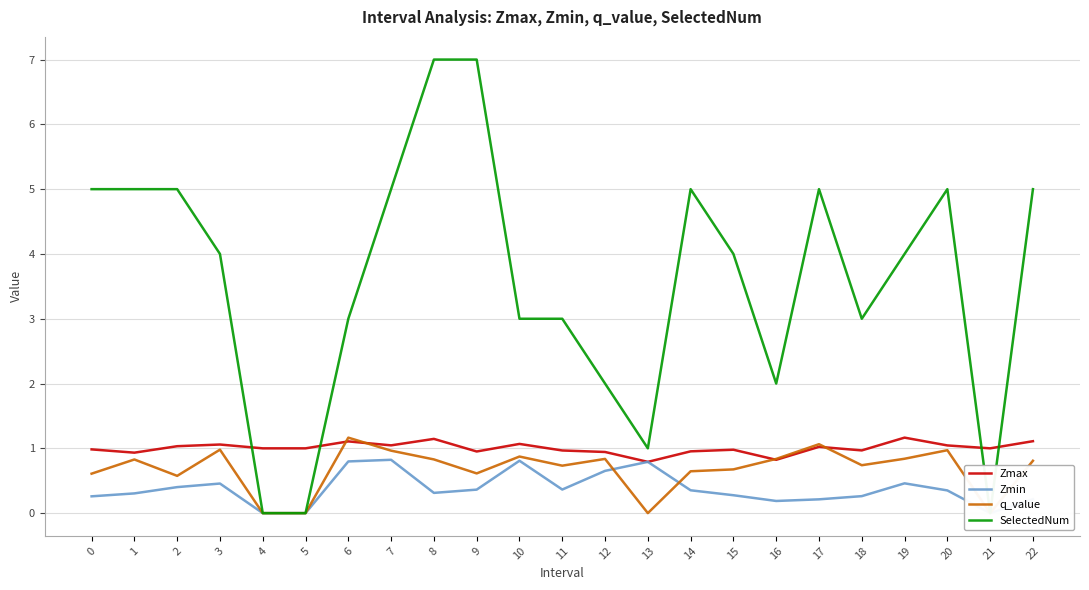

True or false: q_value has a value of 1.1 at 16.

False